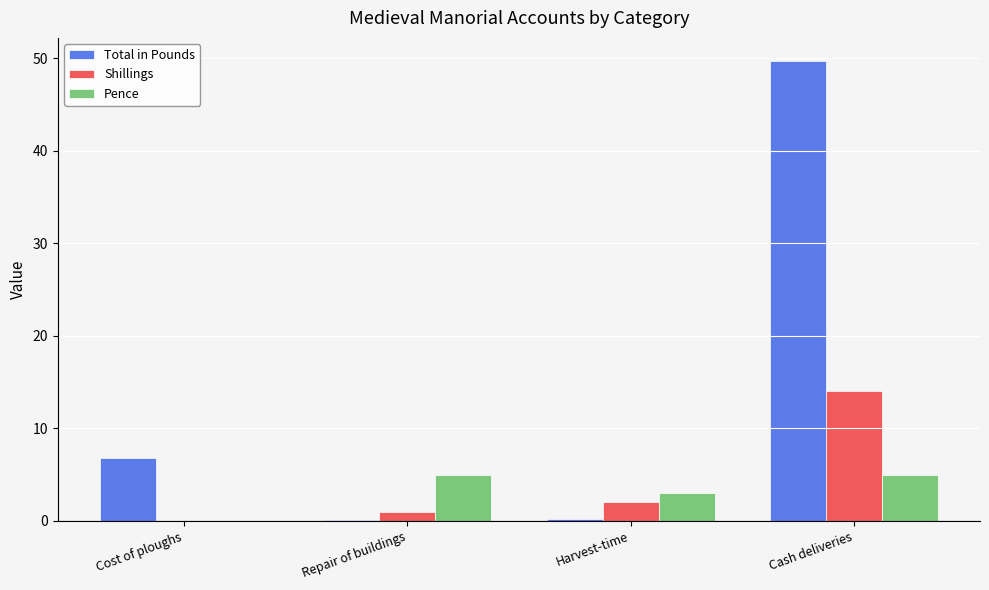

At which label is Total in Pounds closest to 24?

Cost of ploughs